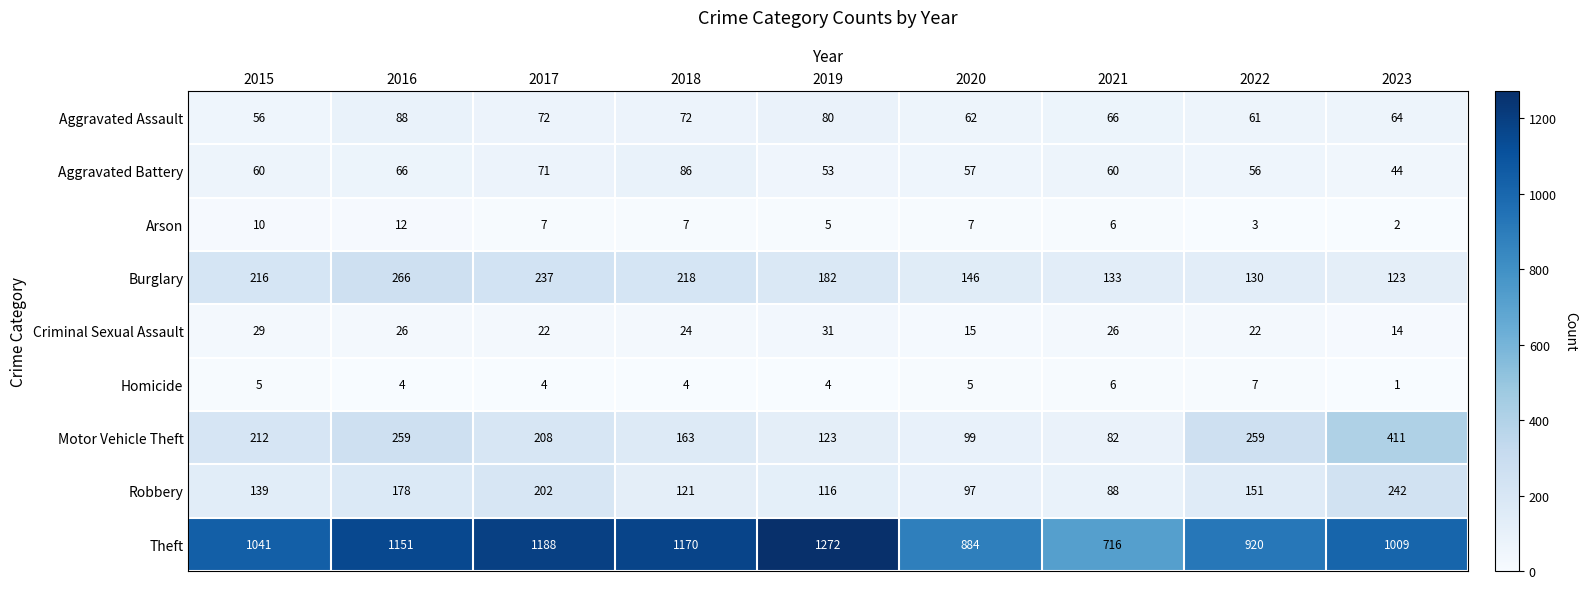

What is the total value across all series at 2017?

2011